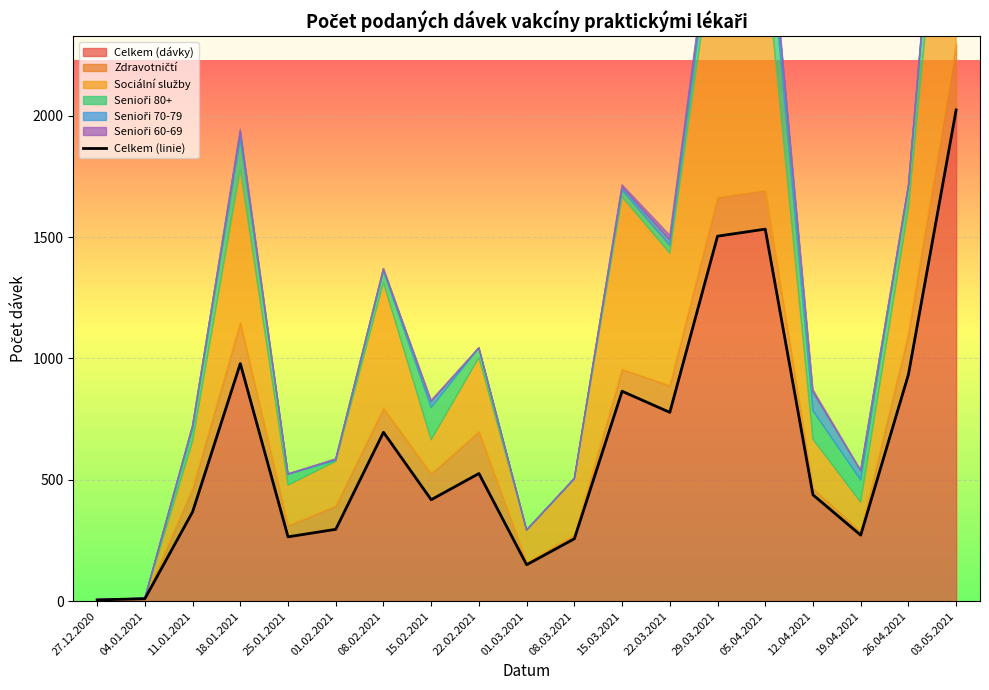

Rank the categories by value from highest to lowest.

03.05.2021, 05.04.2021, 29.03.2021, 18.01.2021, 26.04.2021, 15.03.2021, 22.03.2021, 08.02.2021, 22.02.2021, 12.04.2021, 15.02.2021, 11.01.2021, 01.02.2021, 19.04.2021, 25.01.2021, 08.03.2021, 01.03.2021, 04.01.2021, 27.12.2020